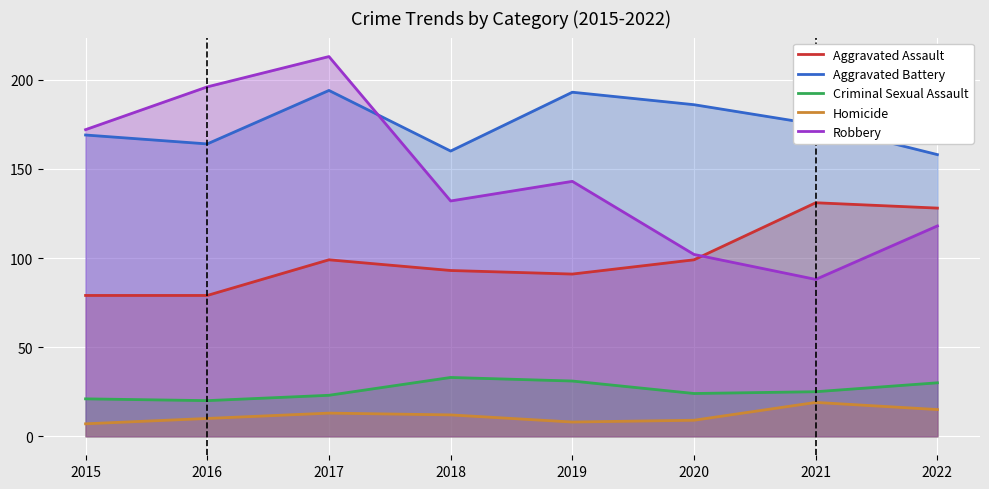

Which series has the largest range (max minus min)?

Robbery